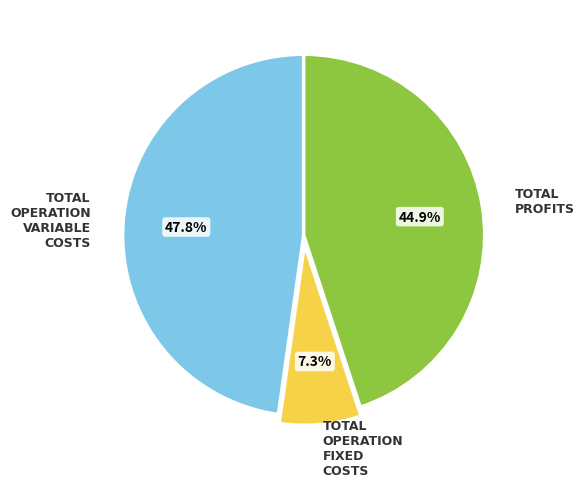

Is there a majority slice in this chart?

No